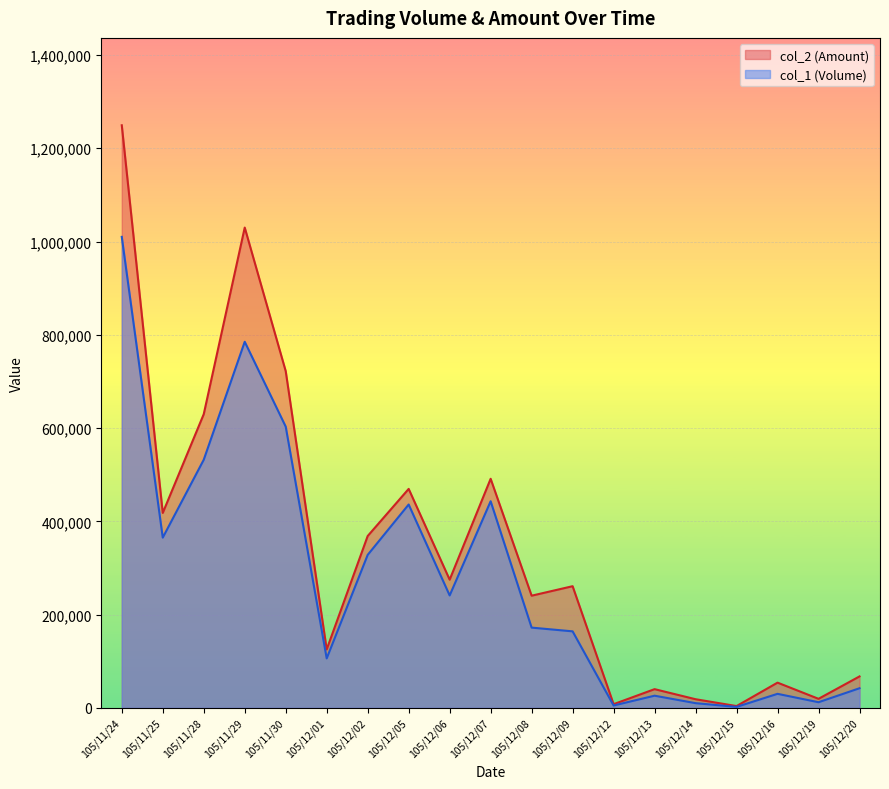

In col_2 (Amount), how many points are higher than both neighbors (excluding endpoints)?

6